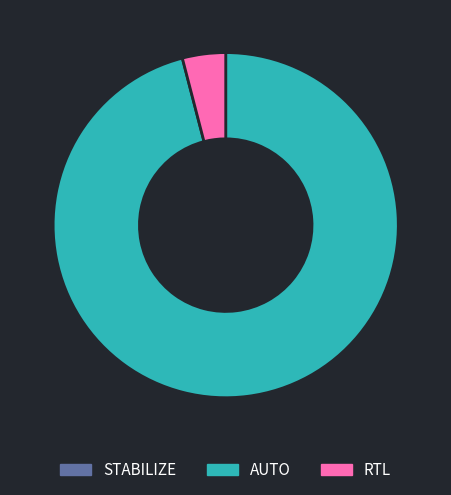

The RTL slice represents 16% of the pie. True or false?

False